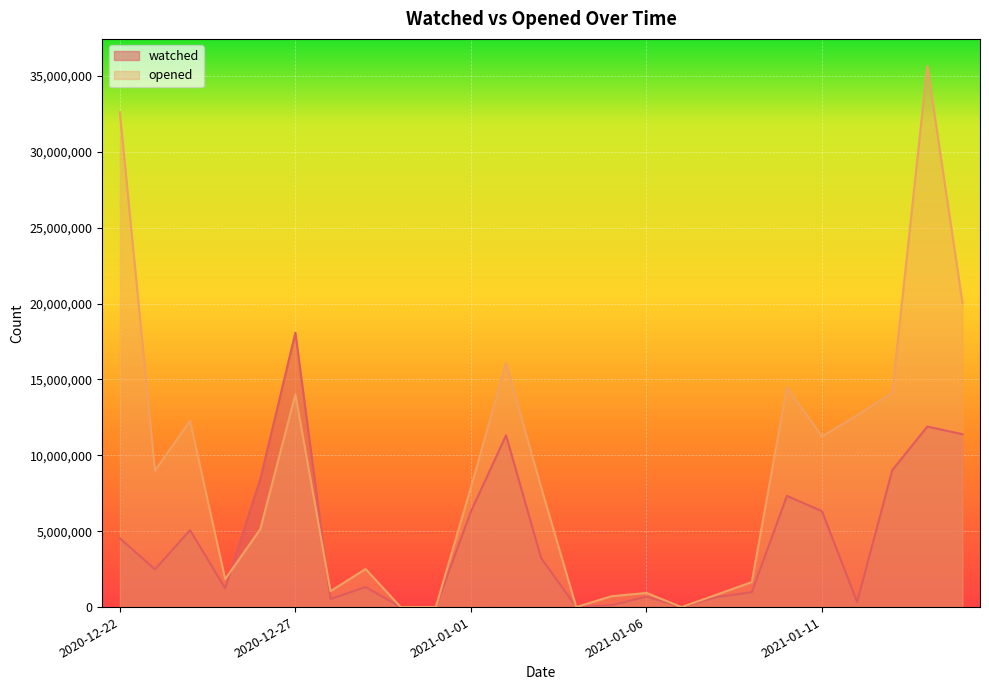

Is it true that opened equals 1492318 at 2020-12-26?

False